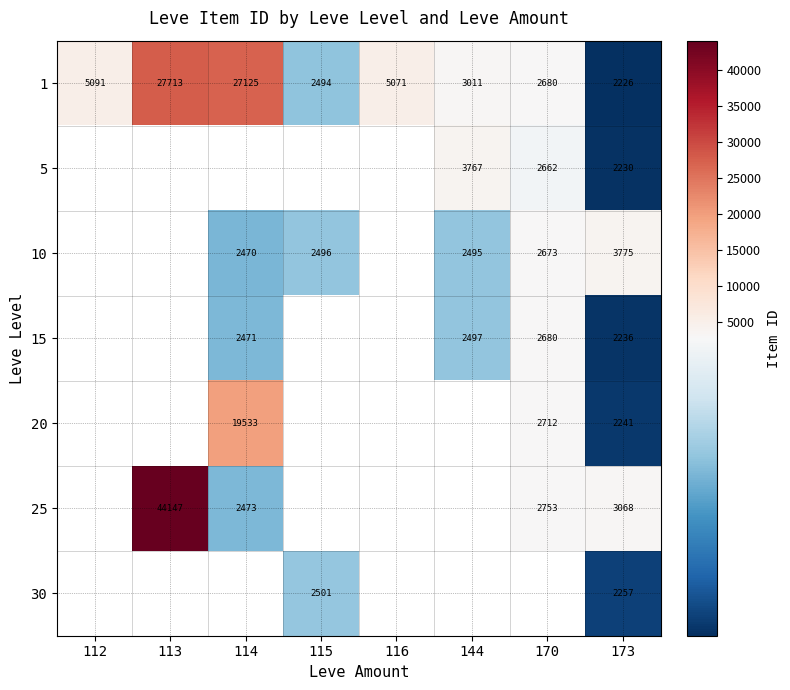

The 5 series shows 2662 at 170. True or false?

True